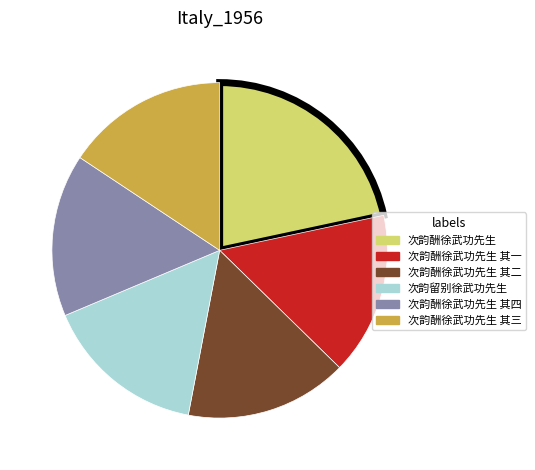

Which category has the biggest portion of the pie?

次韵酬徐武功先生